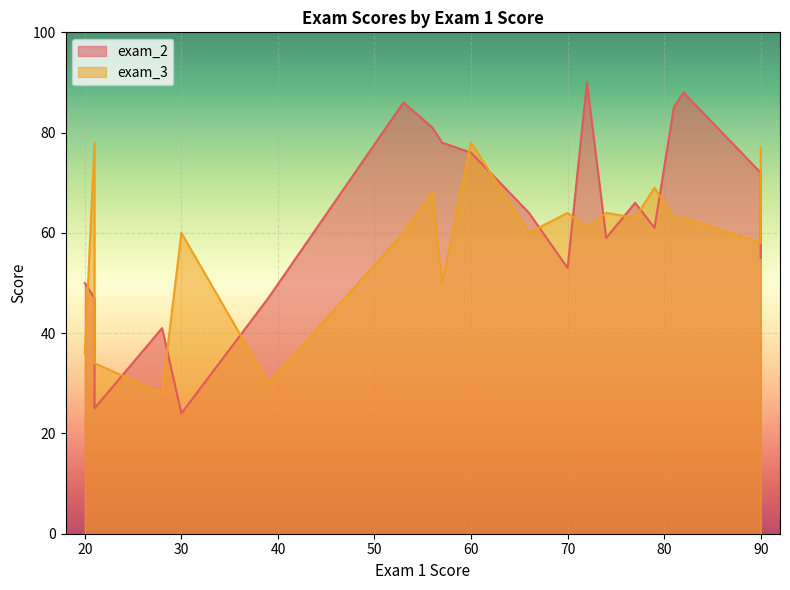

Which series ends up on top after the final intersection of exam_2 and exam_3?

exam_2